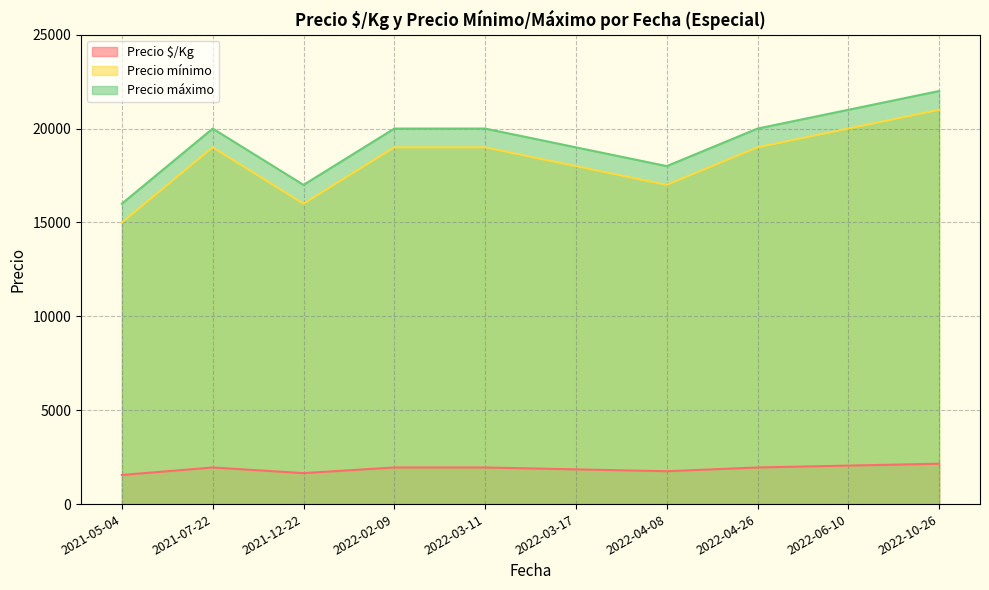

Which category has the highest value in the Precio mínimo series?

2022-10-26